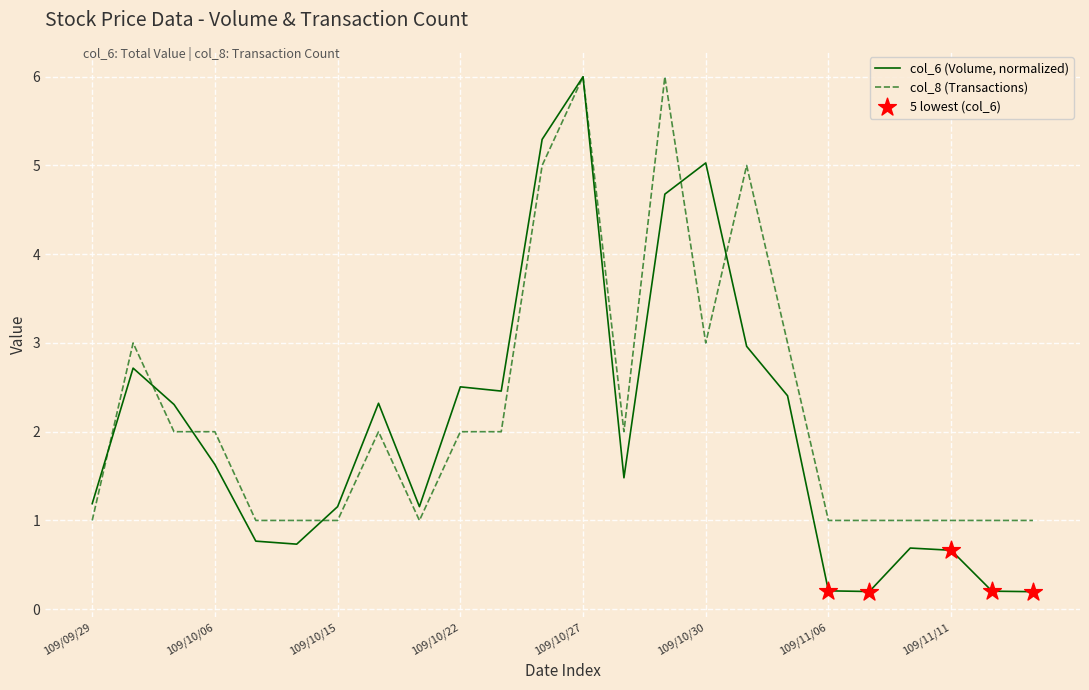

What is the highest value of the col_8 (Transactions) series?

6.0